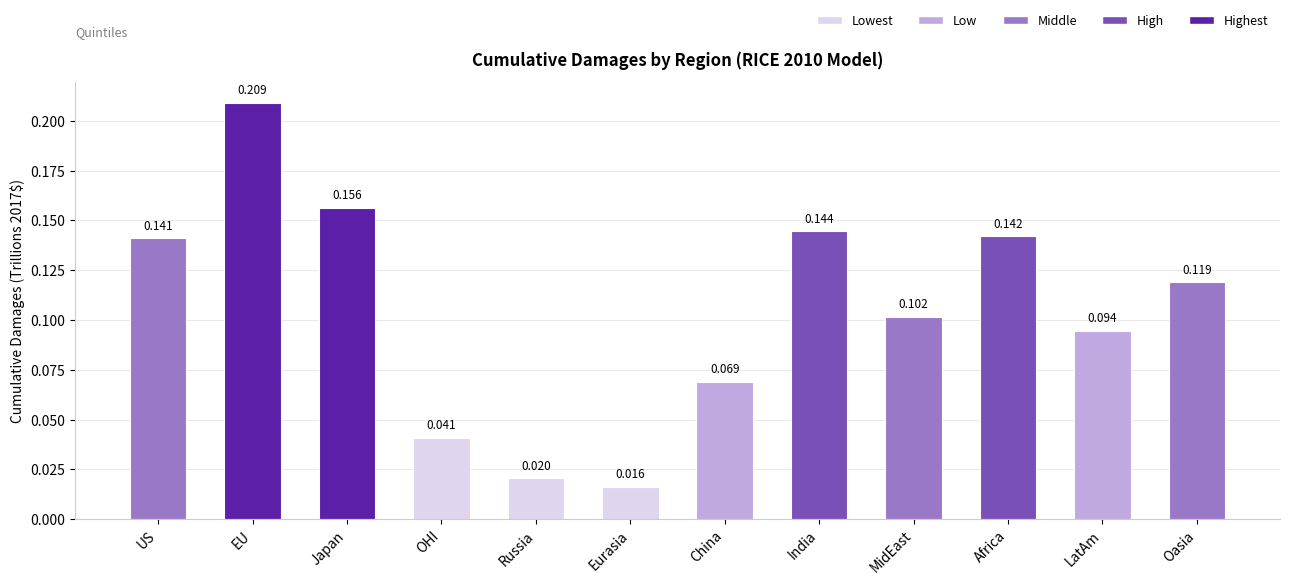

Rank the categories by value from highest to lowest.

EU, Japan, India, Africa, US, Oasia, MidEast, LatAm, China, OHI, Russia, Eurasia